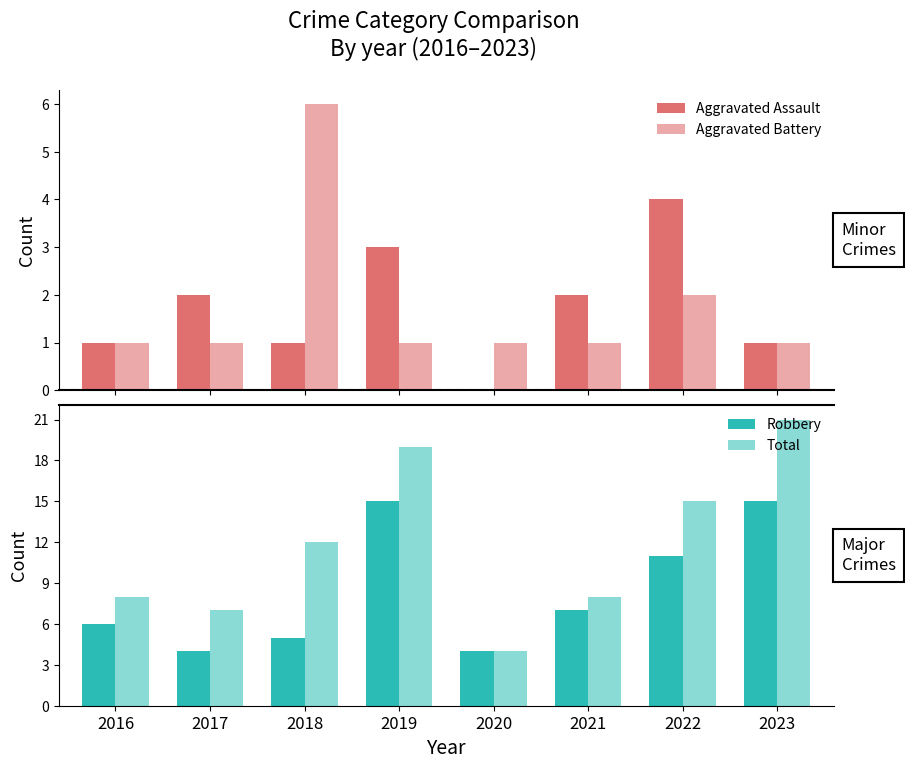

What is the value of the Robbery bar at the 7th from the left?

11